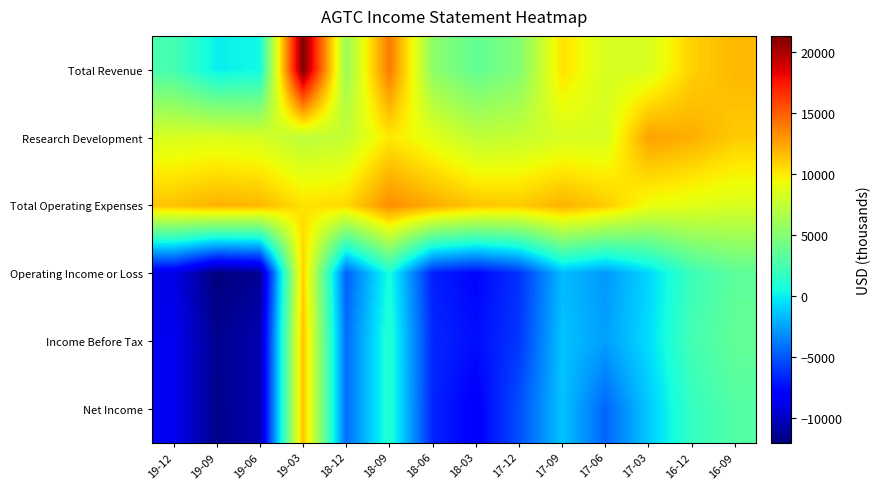

At how many categories does at least one series exceed 18376?

1